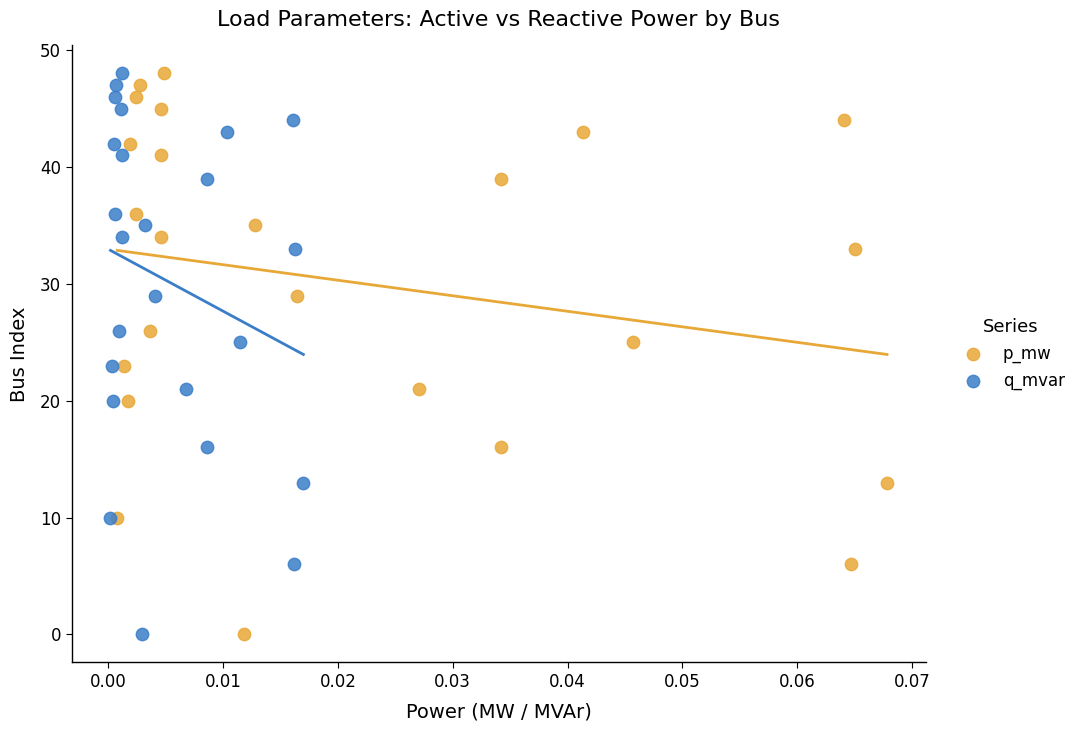

What are all the series names shown in the legend?

p_mw, q_mvar